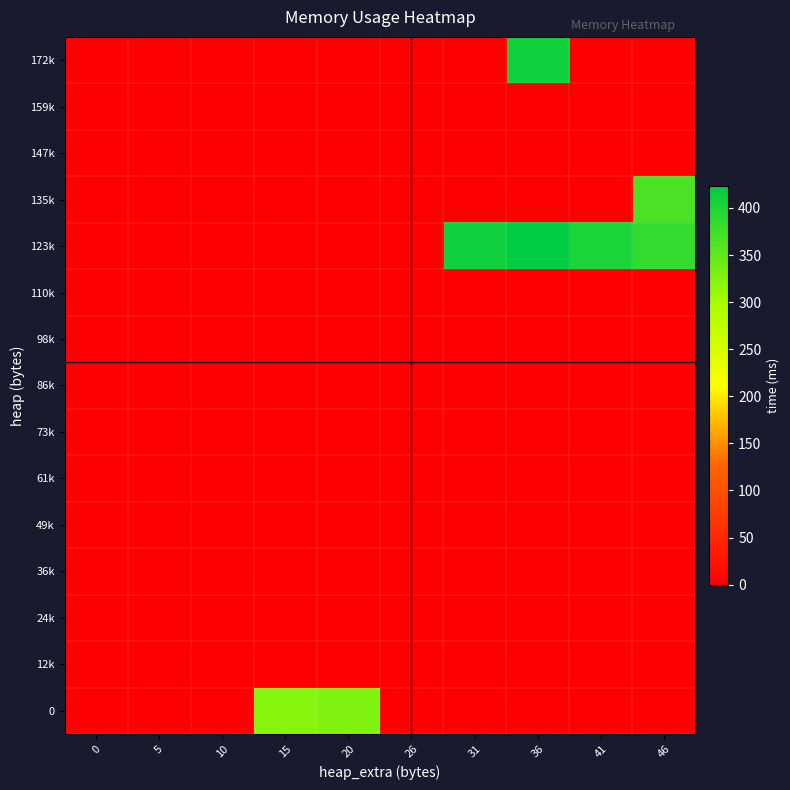

Reading left to right, what are all the values shown in this chart?

row_0: 0=0.0	5=0.0	10=0.0	15=322.0	20=326.0	26=0.0	31=0.0	36=0.0	41=0.0	46=0.0
row_1: 0=0.0	5=0.0	10=0.0	15=0.0	20=0.0	26=0.0	31=0.0	36=0.0	41=0.0	46=0.0
row_2: 0=0.0	5=0.0	10=0.0	15=0.0	20=0.0	26=0.0	31=0.0	36=0.0	41=0.0	46=0.0
row_3: 0=0.0	5=0.0	10=0.0	15=0.0	20=0.0	26=0.0	31=0.0	36=0.0	41=0.0	46=0.0
row_4: 0=0.0	5=0.0	10=0.0	15=0.0	20=0.0	26=0.0	31=0.0	36=0.0	41=0.0	46=0.0
row_5: 0=0.0	5=0.0	10=0.0	15=0.0	20=0.0	26=0.0	31=0.0	36=0.0	41=0.0	46=0.0
row_6: 0=0.0	5=0.0	10=0.0	15=0.0	20=0.0	26=0.0	31=0.0	36=0.0	41=0.0	46=0.0
row_7: 0=0.0	5=0.0	10=0.0	15=0.0	20=0.0	26=0.0	31=0.0	36=0.0	41=0.0	46=0.0
row_8: 0=0.0	5=0.0	10=0.0	15=0.0	20=0.0	26=0.0	31=0.0	36=0.0	41=0.0	46=0.0
row_9: 0=0.0	5=0.0	10=0.0	15=0.0	20=0.0	26=0.0	31=0.0	36=0.0	41=0.0	46=0.0
row_10: 0=0.0	5=0.0	10=0.0	15=0.0	20=0.0	26=0.0	31=411.2	36=423.0	41=402.0	46=384.2
row_11: 0=0.0	5=0.0	10=0.0	15=0.0	20=0.0	26=0.0	31=0.0	36=0.0	41=0.0	46=366.0
row_12: 0=0.0	5=0.0	10=0.0	15=0.0	20=0.0	26=0.0	31=0.0	36=0.0	41=0.0	46=0.0
row_13: 0=0.0	5=0.0	10=0.0	15=0.0	20=0.0	26=0.0	31=0.0	36=0.0	41=0.0	46=0.0
row_14: 0=0.0	5=0.0	10=0.0	15=0.0	20=0.0	26=0.0	31=0.0	36=410.0	41=0.0	46=0.0